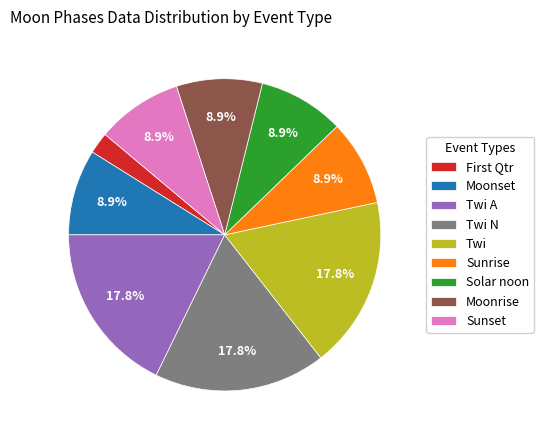

To the nearest percent, what is the average slice percentage?

11%